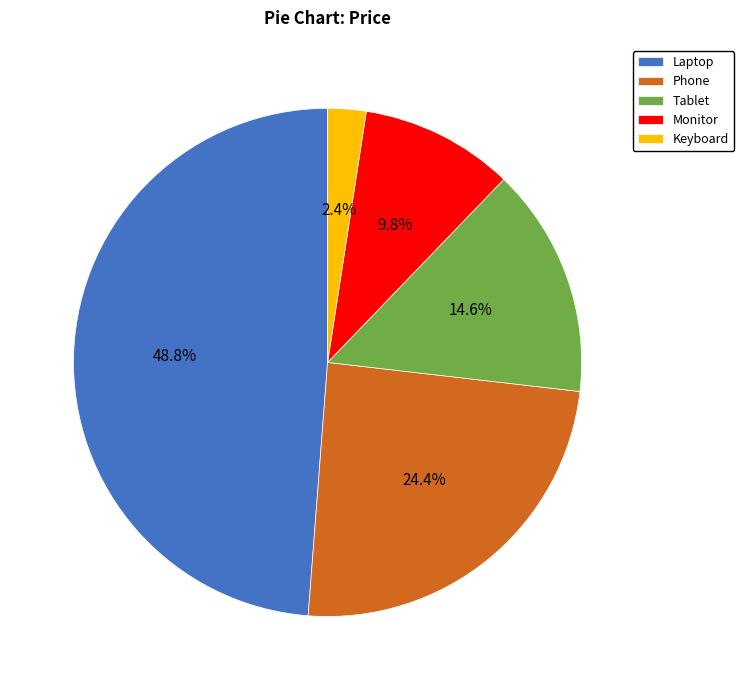

Which slice is the largest?

Laptop